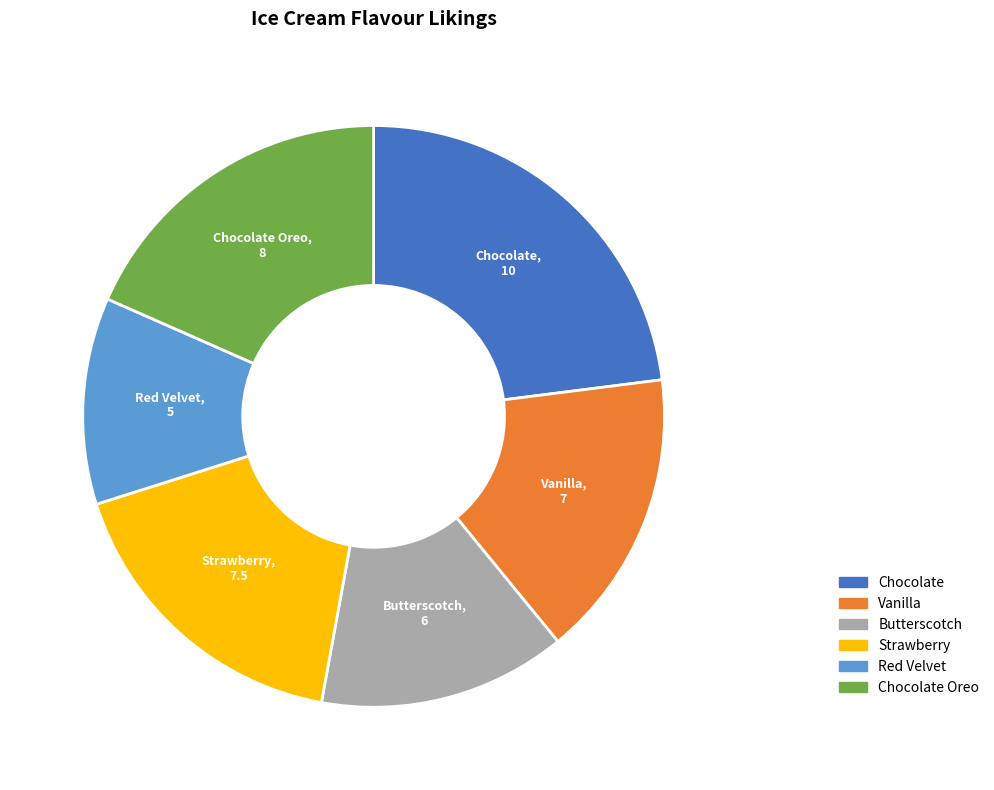

Is there any slice that represents more than half of the pie?

No